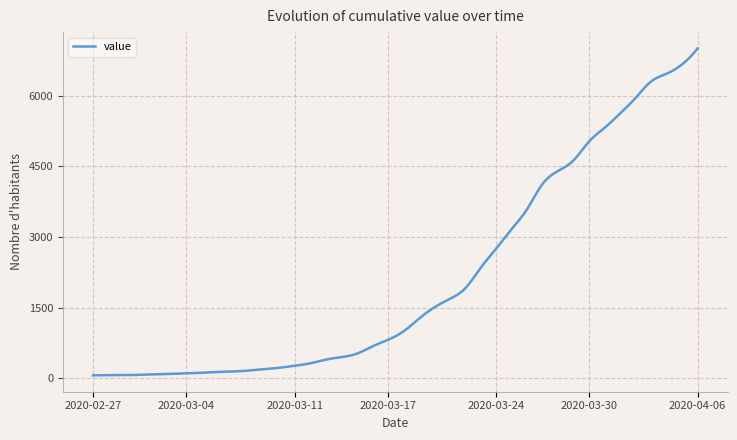

What is the maximum value shown in the chart?

7002.0